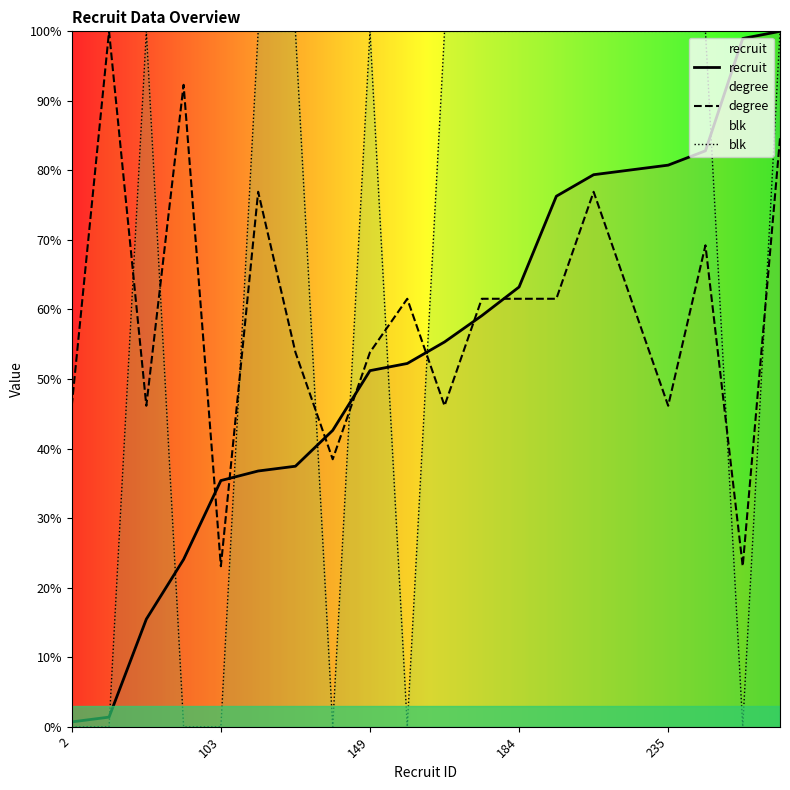

Does the chart have visible grid lines?

No